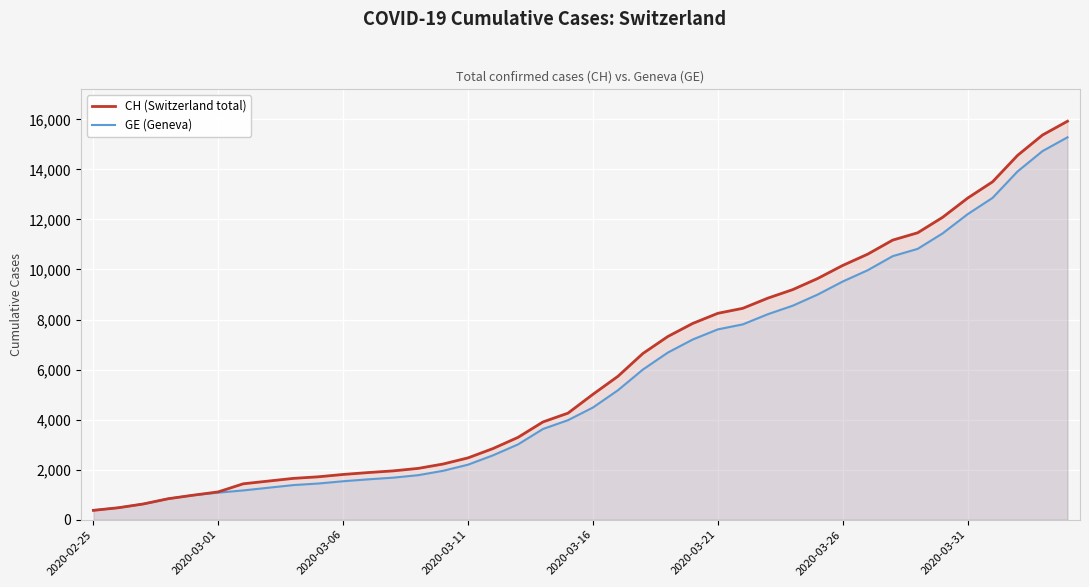

Which series changed the most between 21 and 38?

CH (Switzerland total)